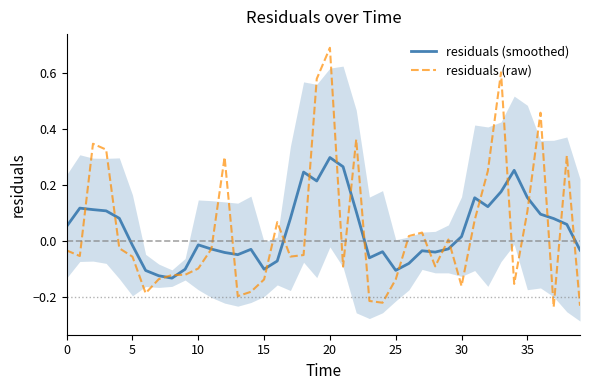

What is the spread (max minus min) of values at 32?

0.1